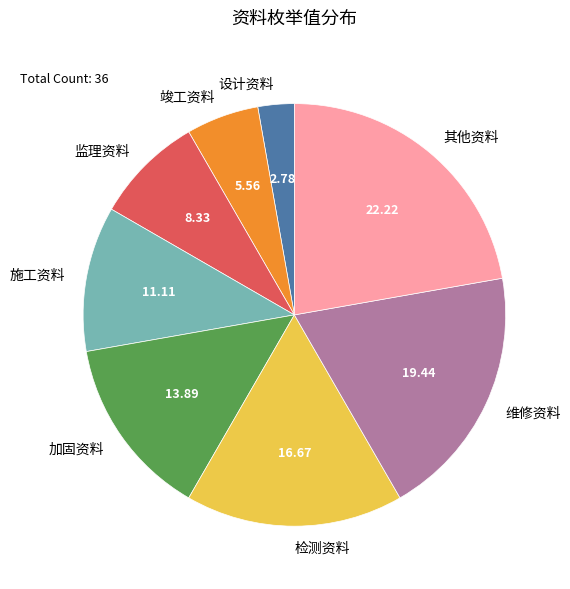

What is the ratio of the value at 检测资料 to the value at 施工资料?

1.5